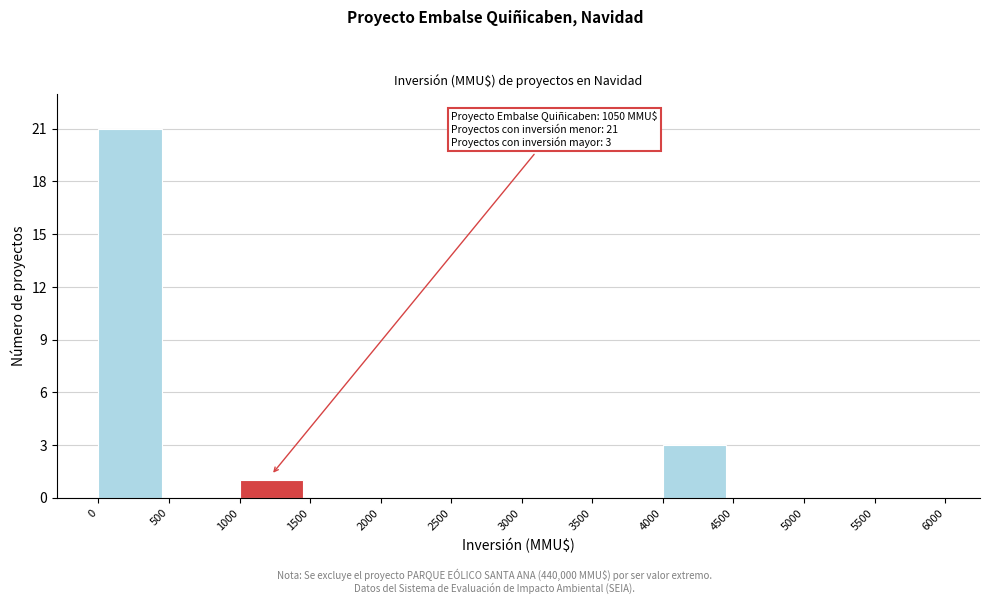

Over which range of the x-axis is the bar tallest?

0 to 500